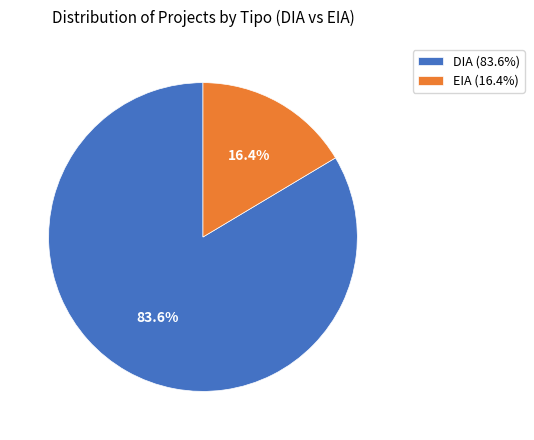

Which slice is the smallest?

EIA